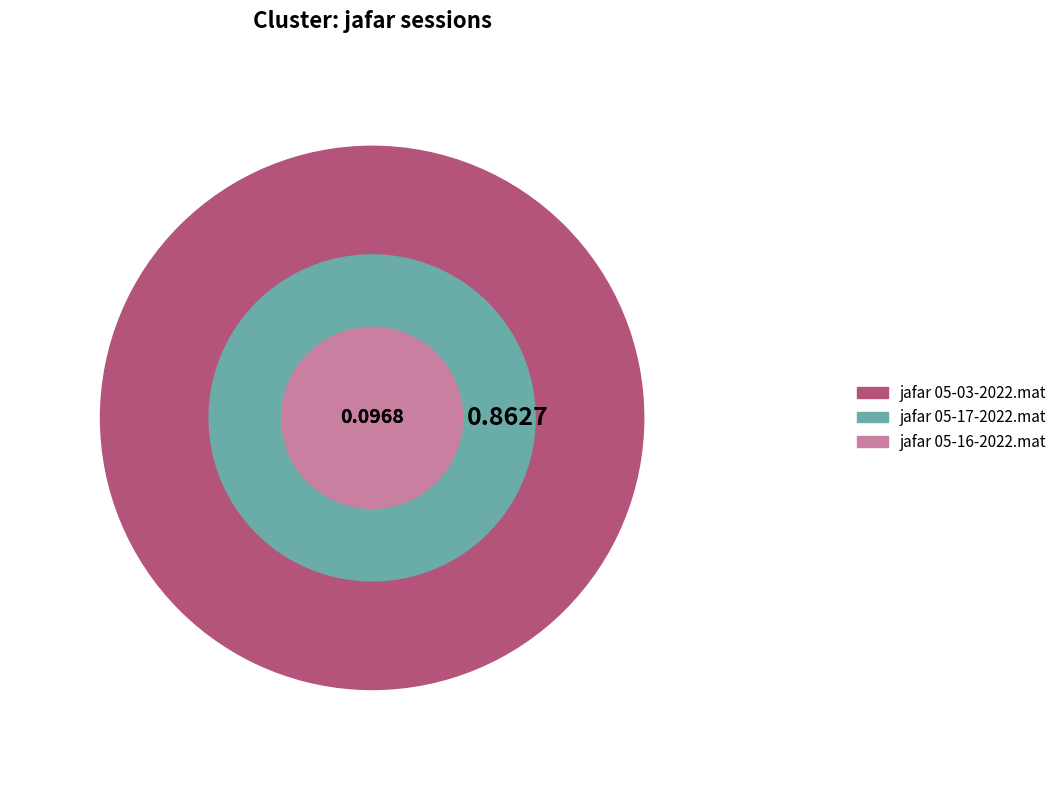

Rank the categories by value from lowest to highest.

jafar 05-16-2022.mat, jafar 05-17-2022.mat, jafar 05-03-2022.mat